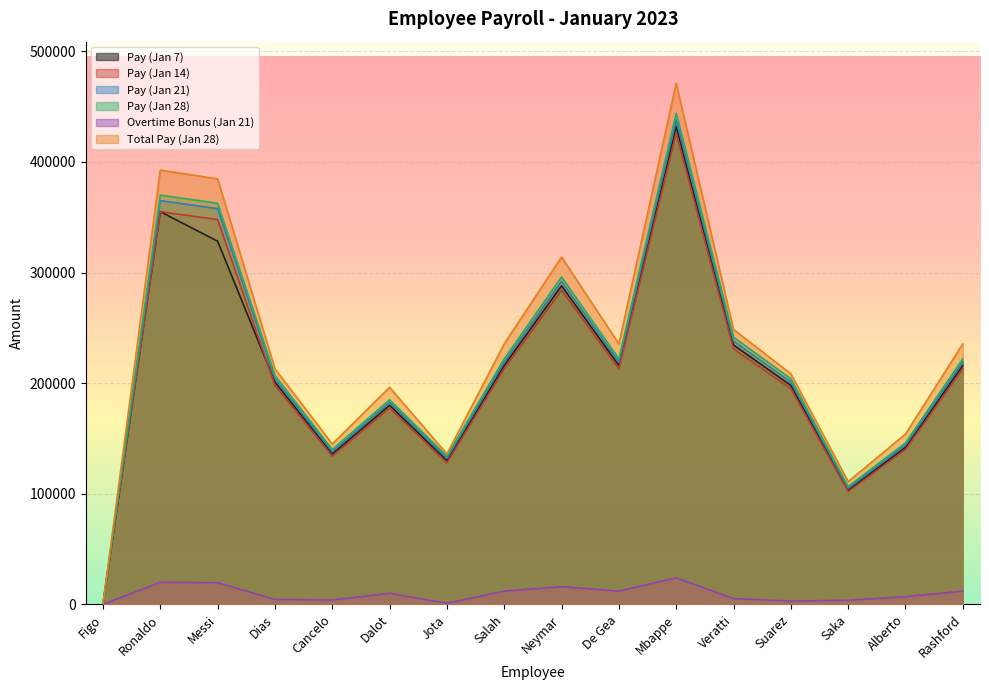

What is the difference between the maximum and minimum values in the Pay (Jan 28) series?

443955